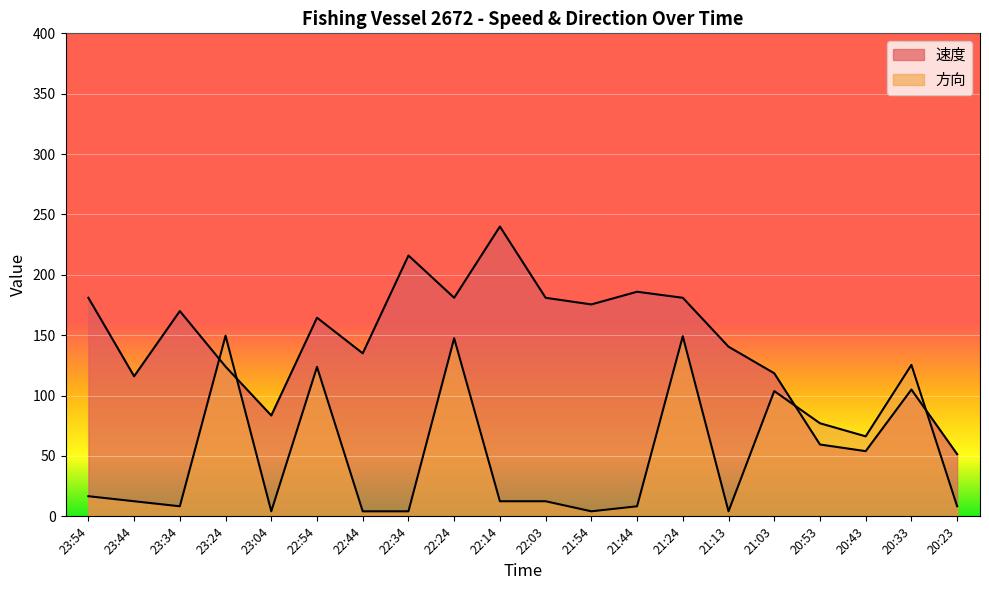

List the series in order of their peak value, highest first.

速度, 方向